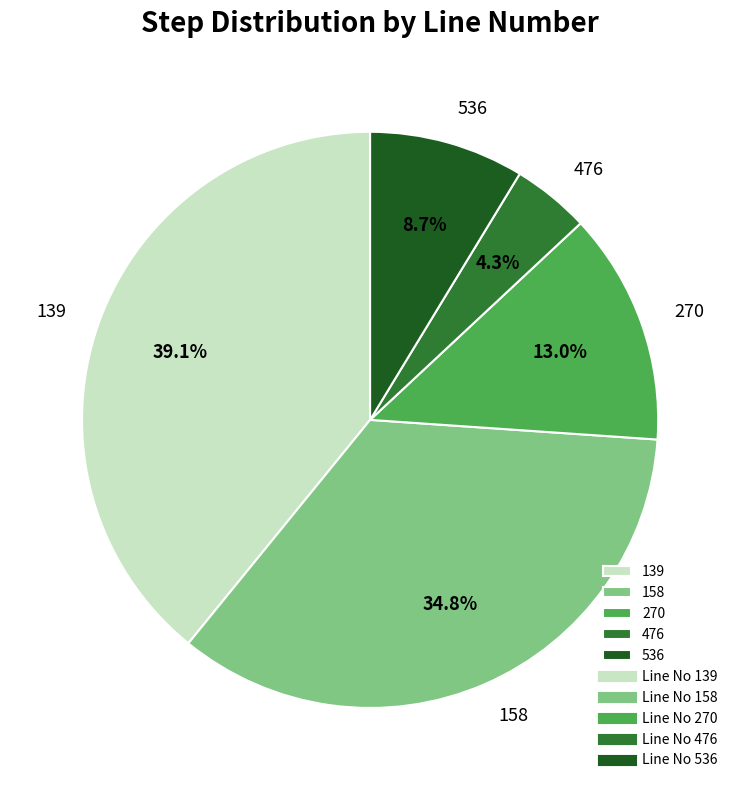

What is the ratio of the value at 270 to the value at 139?

0.3